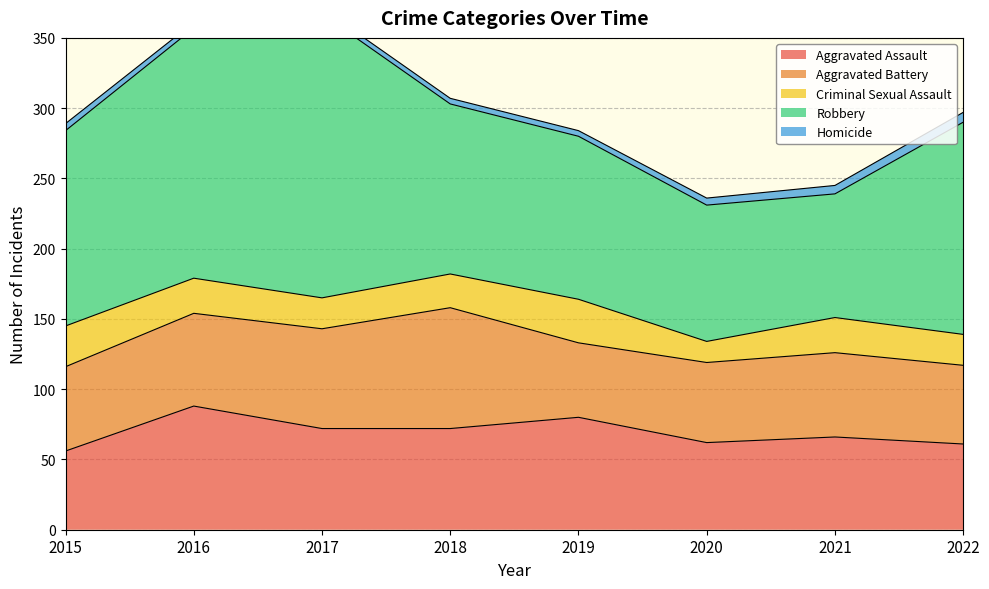

Reading left to right, what are all the values shown in this chart?

Aggravated Assault: 2015=56	2016=88	2017=72	2018=72	2019=80	2020=62	2021=66	2022=61
Aggravated Battery: 2015=60	2016=66	2017=71	2018=86	2019=53	2020=57	2021=60	2022=56
Criminal Sexual Assault: 2015=29	2016=25	2017=22	2018=24	2019=31	2020=15	2021=25	2022=22
Robbery: 2015=139	2016=178	2017=202	2018=121	2019=116	2020=97	2021=88	2022=151
Homicide: 2015=5	2016=4	2017=4	2018=4	2019=4	2020=5	2021=6	2022=7